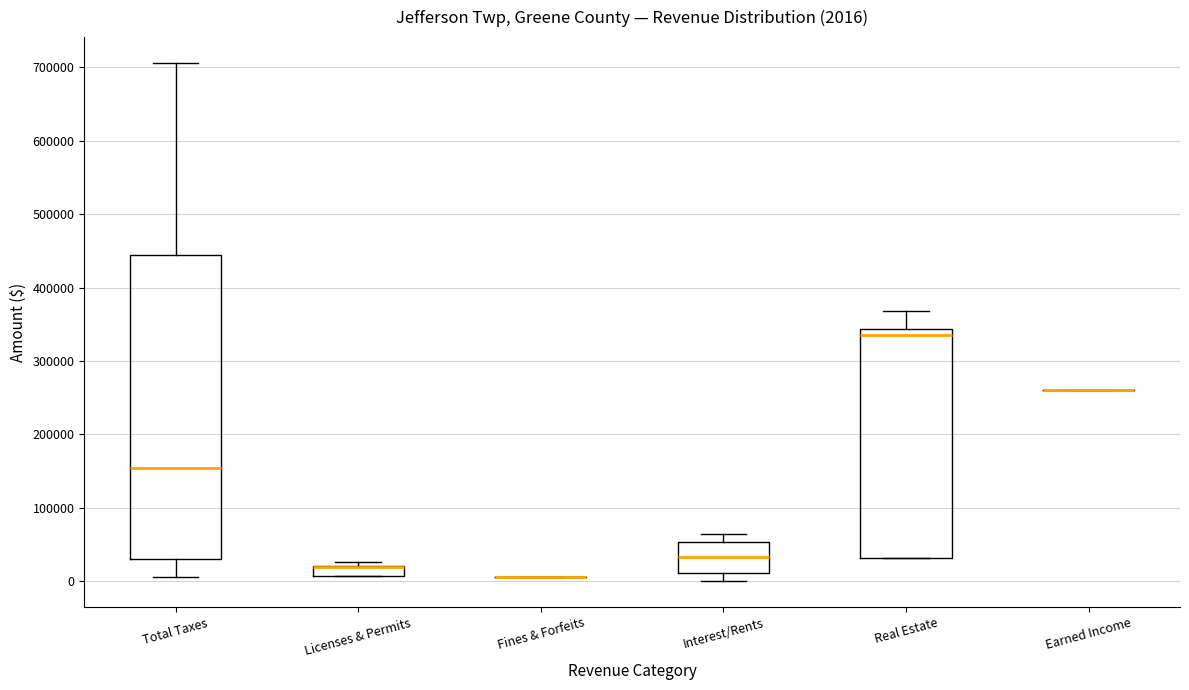

Which box is the tallest, from its lower edge to its upper edge?

Total Taxes